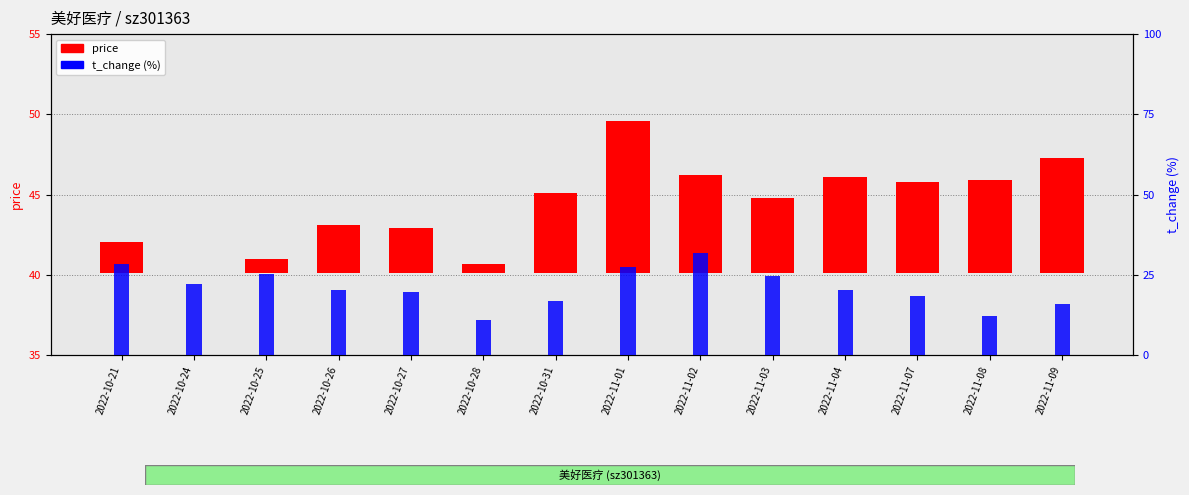

At which label does t_change (%) first exceed 20?

2022-10-21